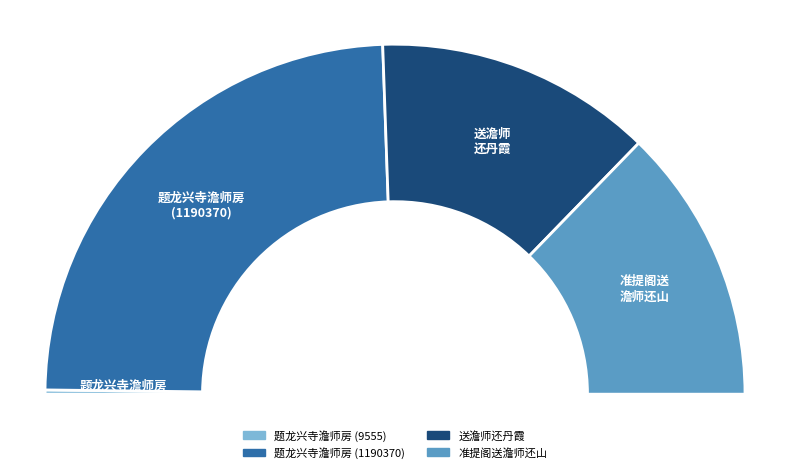

Does 准提阁送澹师还山 account for over 50% of the chart?

No